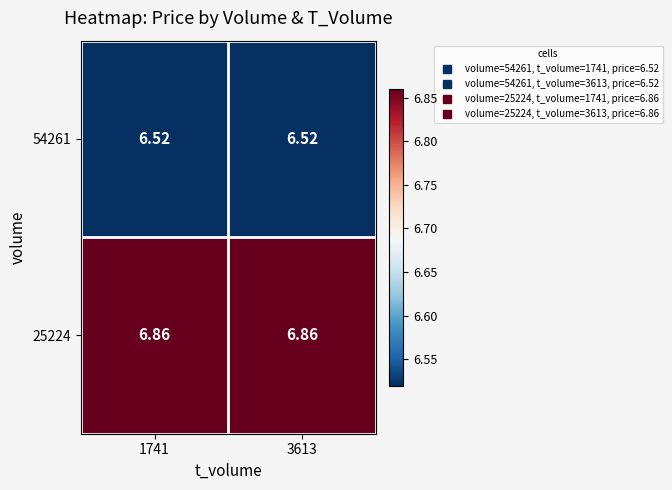

Count the number of data series in this chart.

2